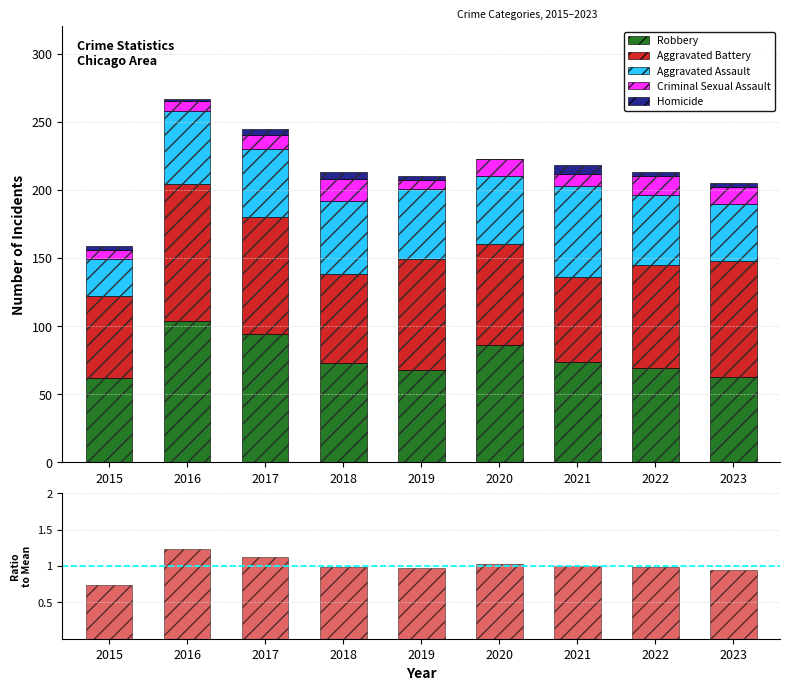

What is the value of the Aggravated Assault bar at the 2nd from the left?

54.0